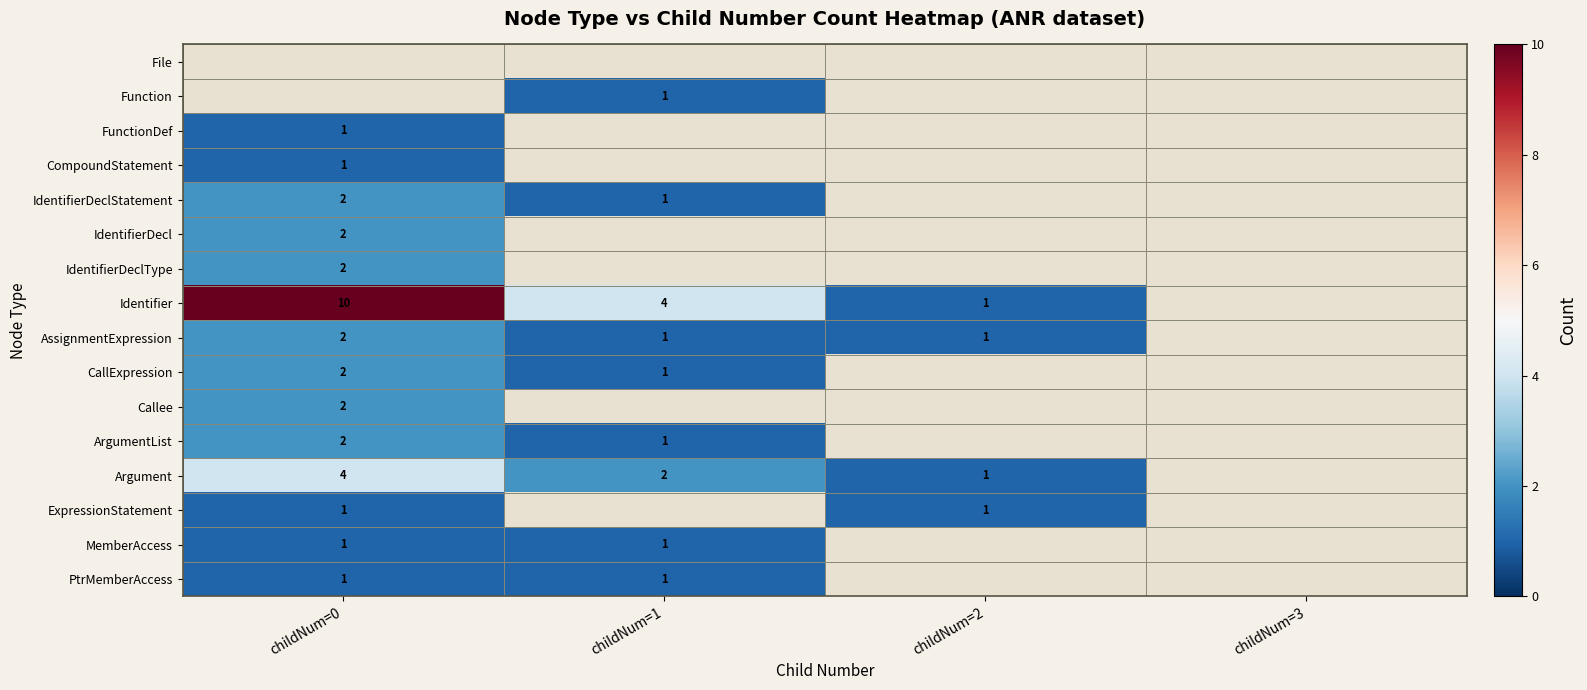

Is it true that MemberAccess equals 1 at childNum=0?

True